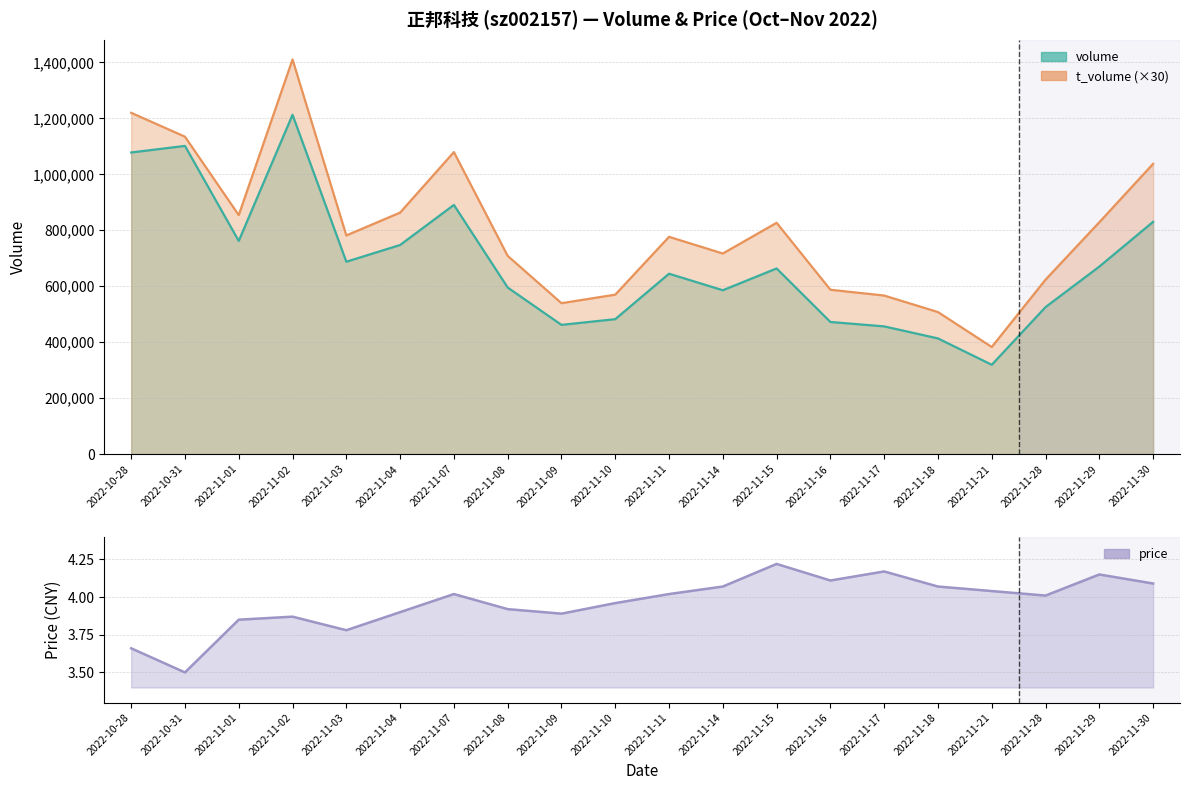

Where is price nearest to the value 3?

2022-10-31